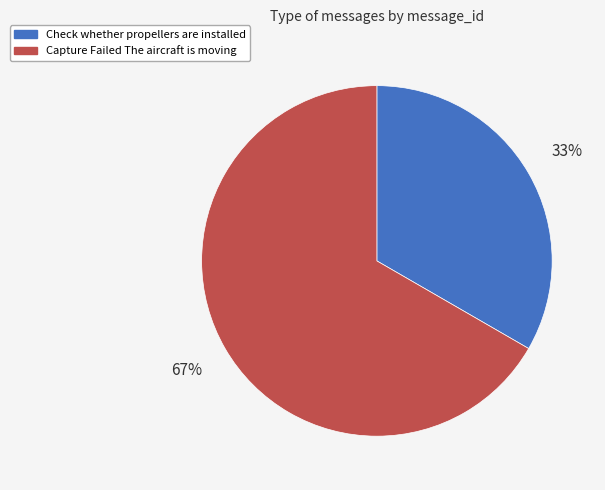

To the nearest percent, what is the average slice percentage?

50%